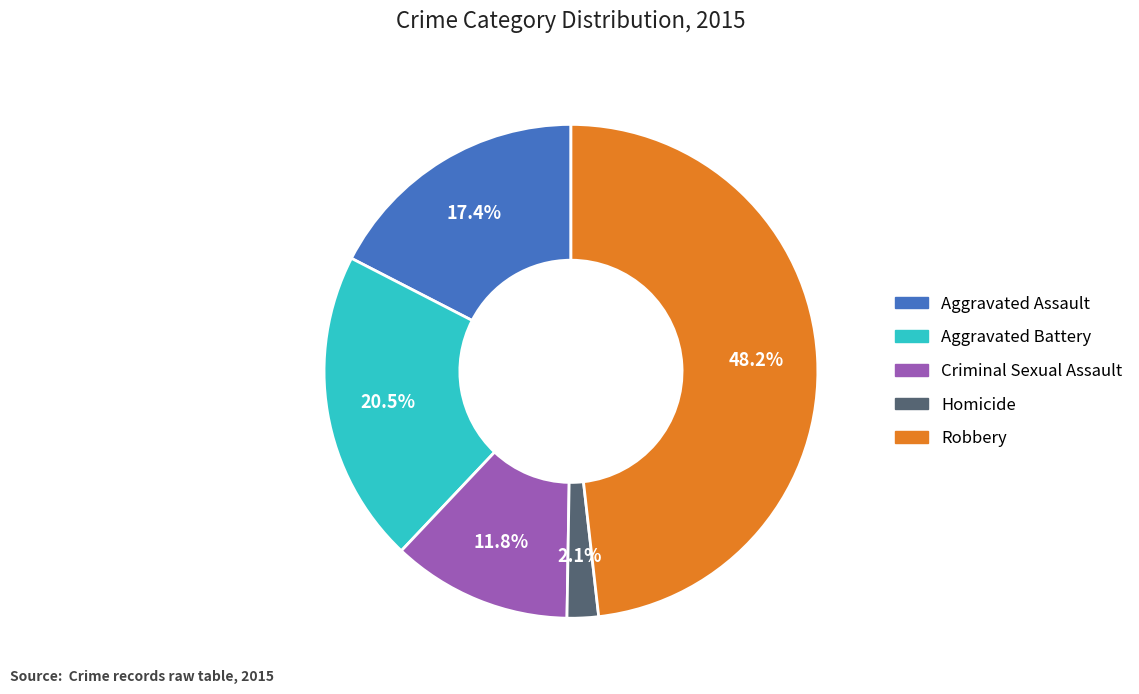

Does Criminal Sexual Assault account for over 50% of the chart?

No